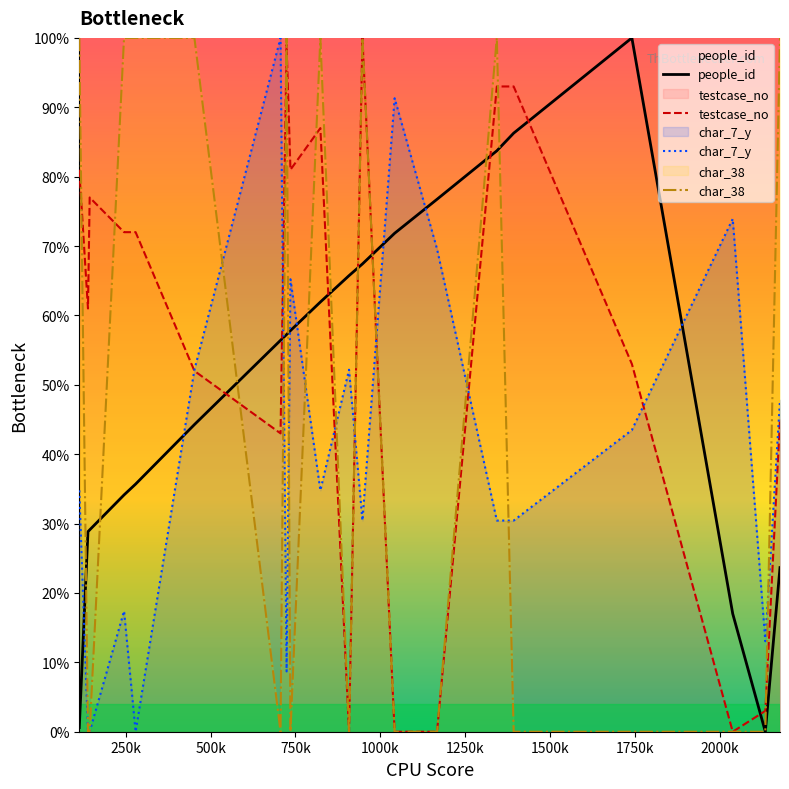

List the series in order of their overall mean, lowest first.

char_7_y, char_38, people_id, testcase_no